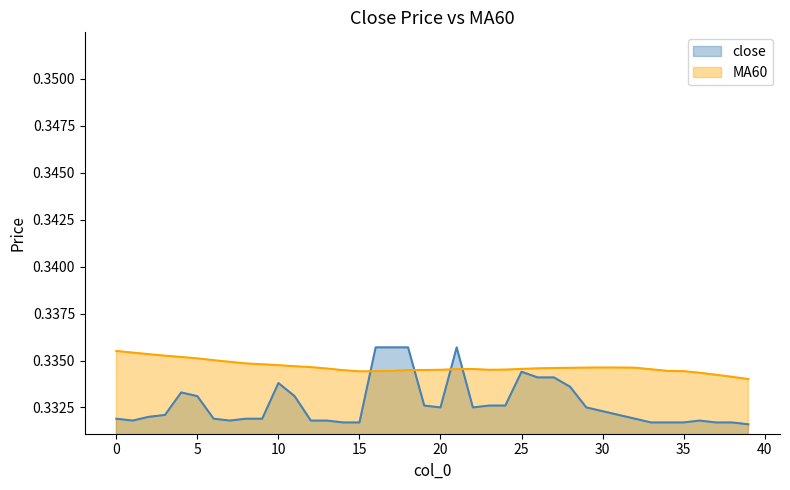

Read the close value at 2.

0.3